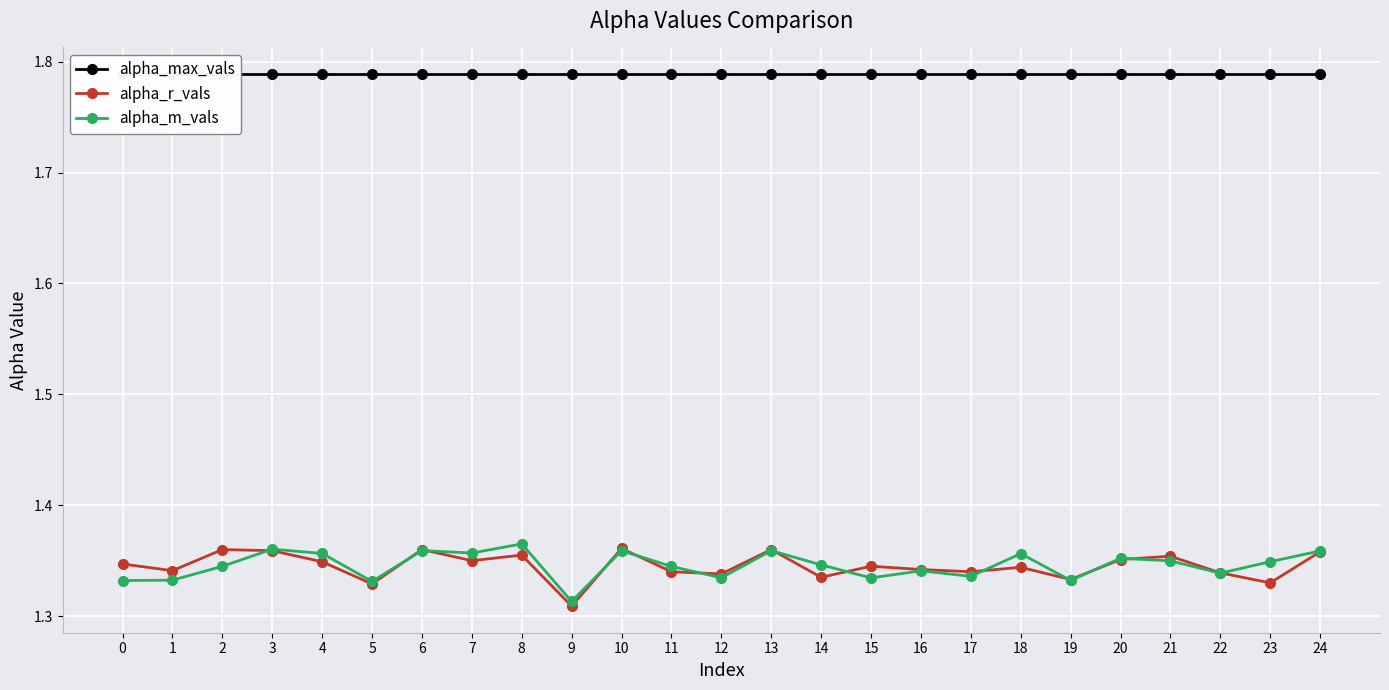

What is the difference between the highest and lowest values at 24?

0.4